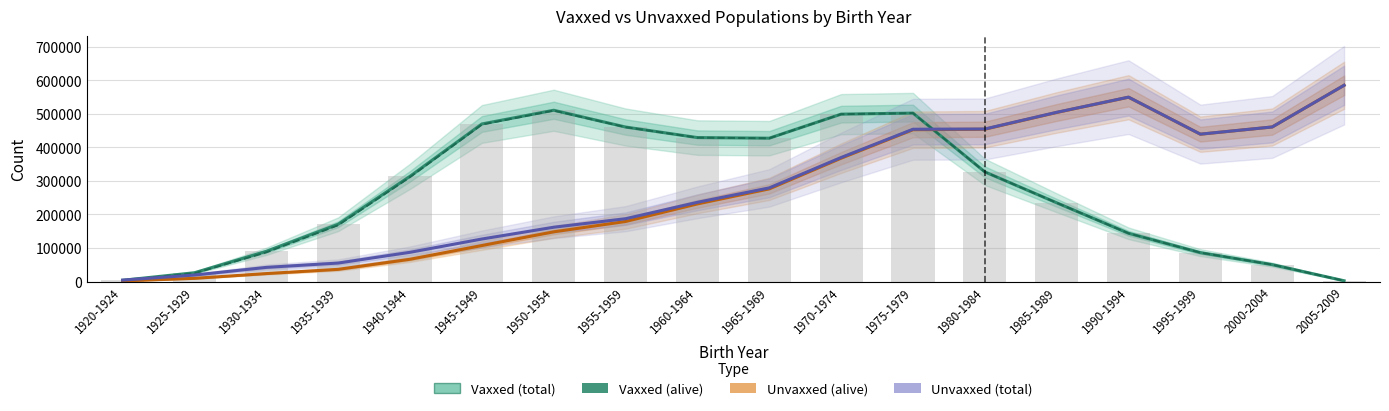

How many series are shown in this chart?

4